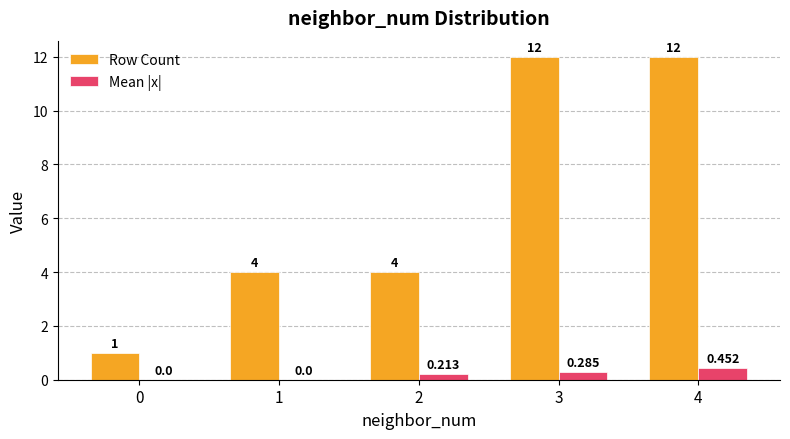

Which series has the largest total across all categories?

Row Count